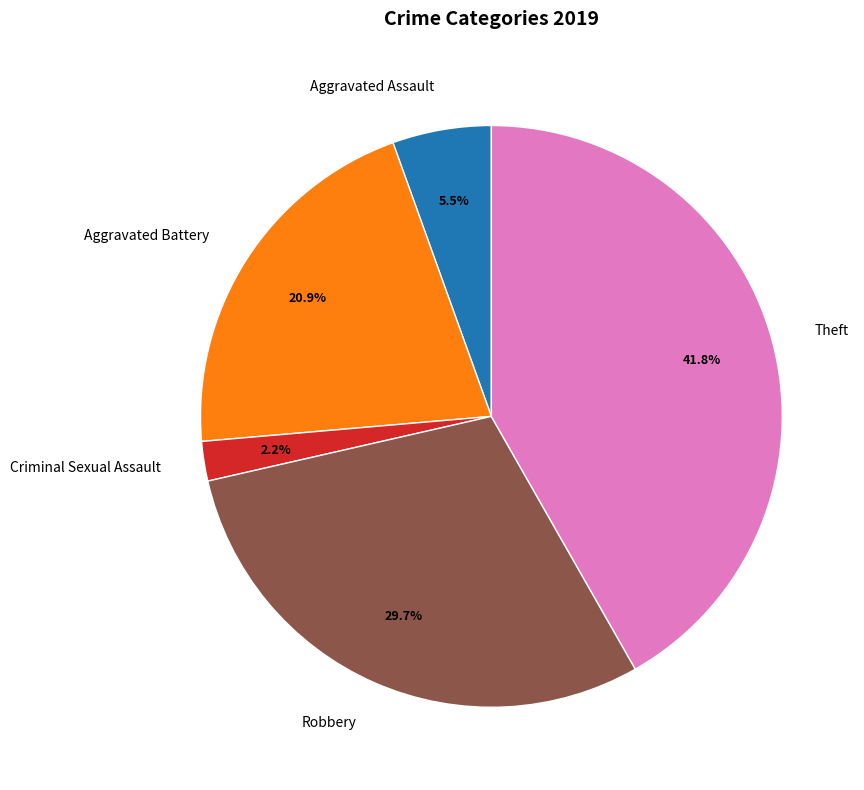

Between Aggravated Battery and Robbery, which is larger?

Robbery